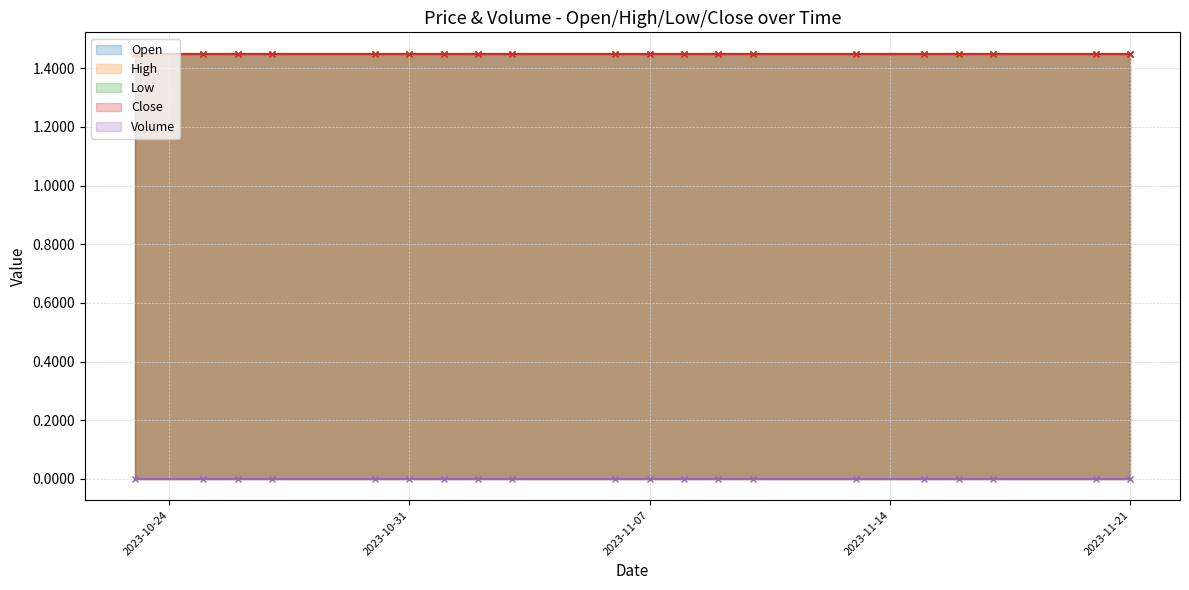

At which category does the chart reach its peak across all series?

2023-10-23